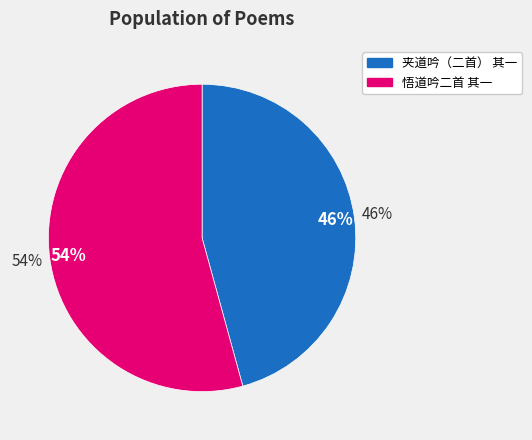

True or false: 悟道吟二首 其一 accounts for 54% of the total.

True